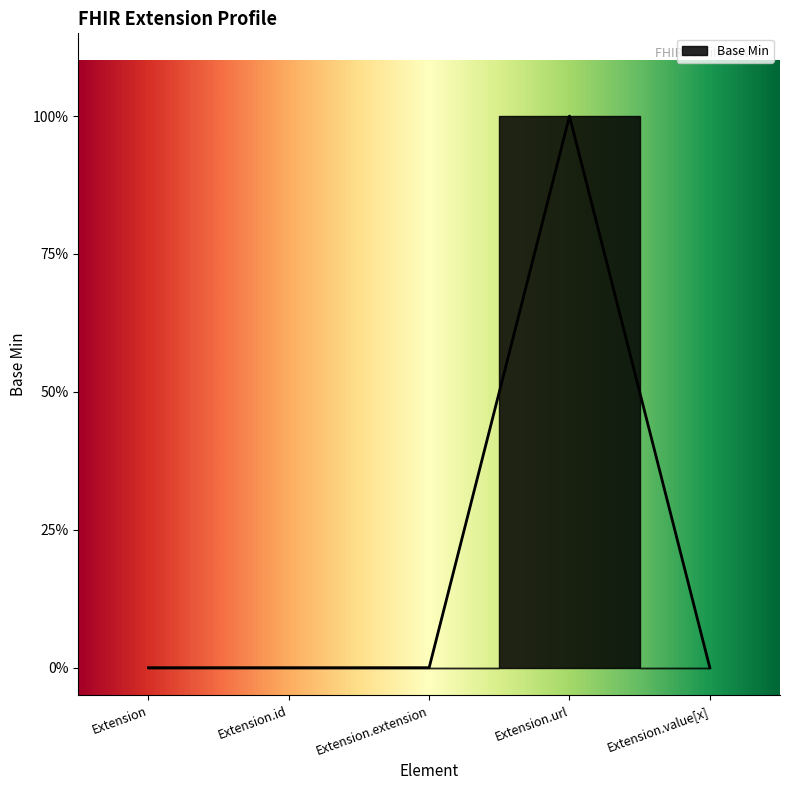

List the labels in order of value, largest first.

Extension.url, Extension, Extension.id, Extension.extension, Extension.value[x]